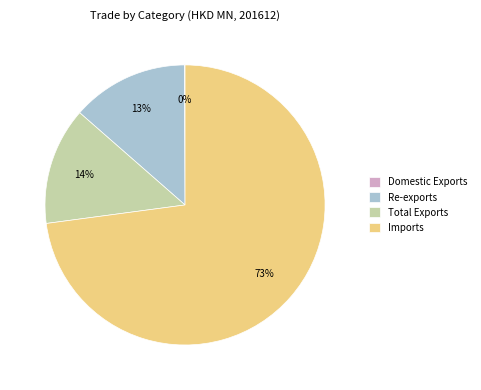

Combined, do Imports and Total Exports account for over 50%?

Yes